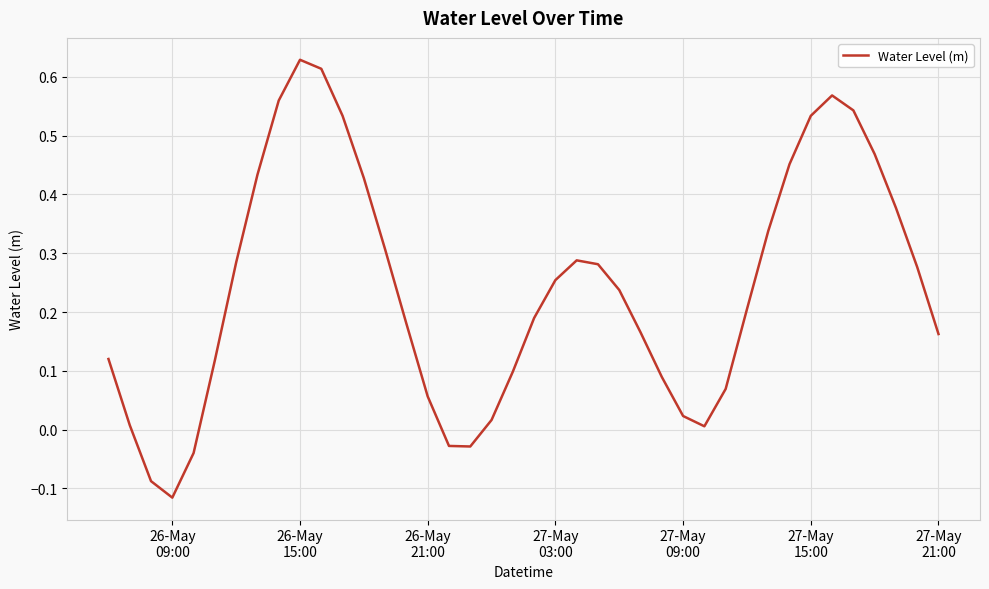

Does the chart display data point markers on the line(s)?

No